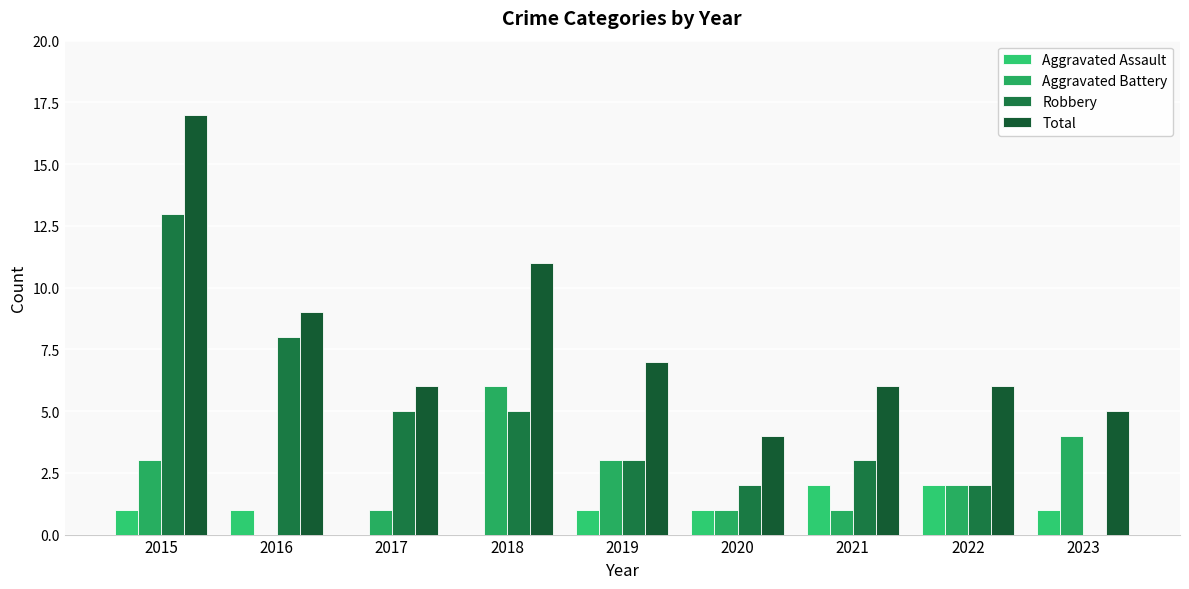

Does the chart contain stacked bars?

No